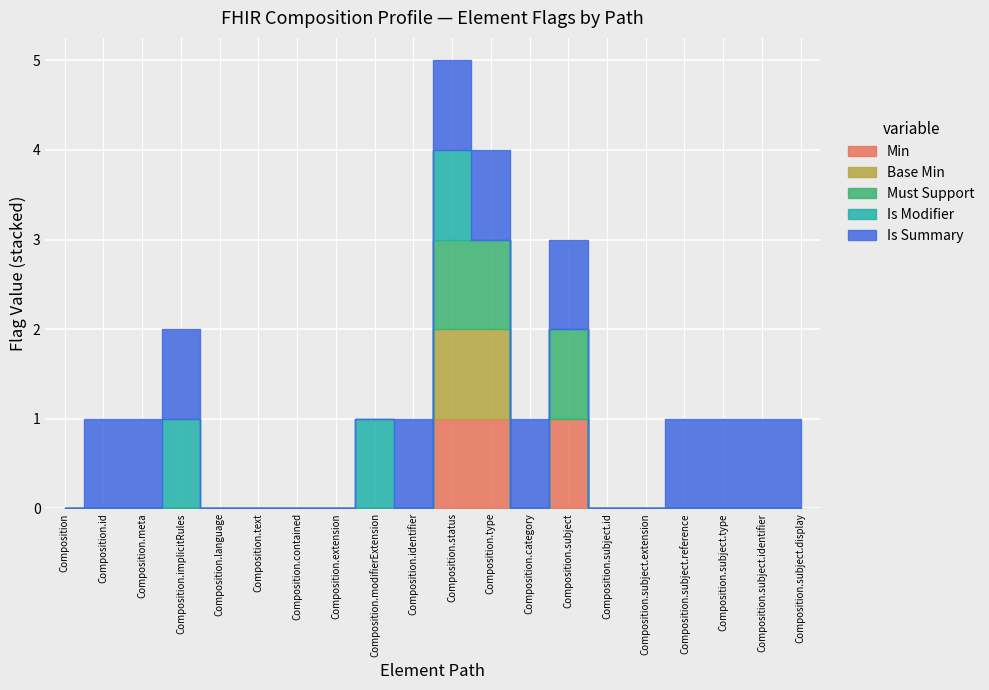

Where is Is Modifier nearest to the value 0?

Composition